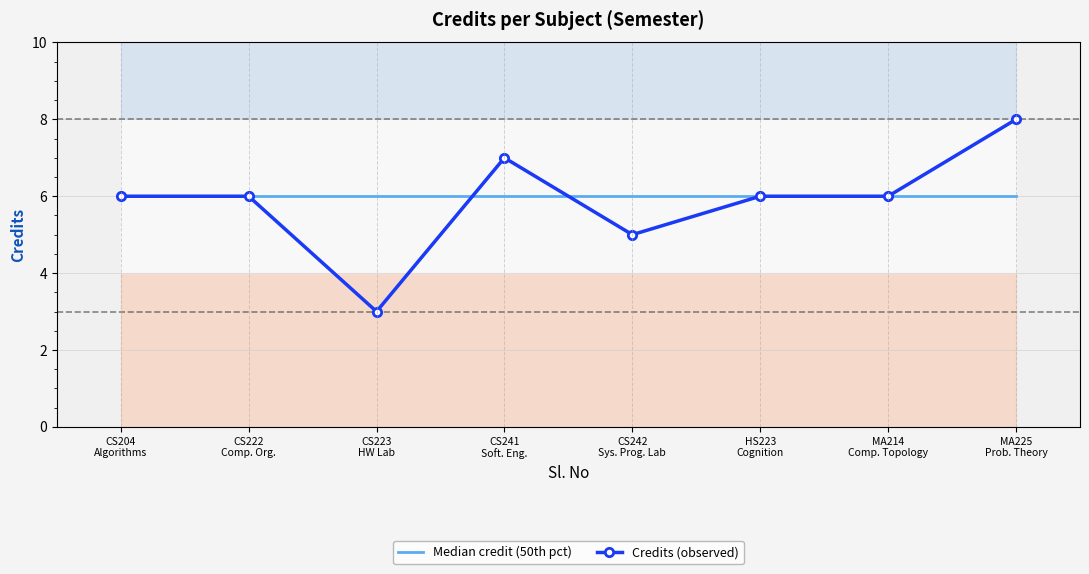

What are all the series names shown in the legend?

Median credit (50th pct), Credits (observed)